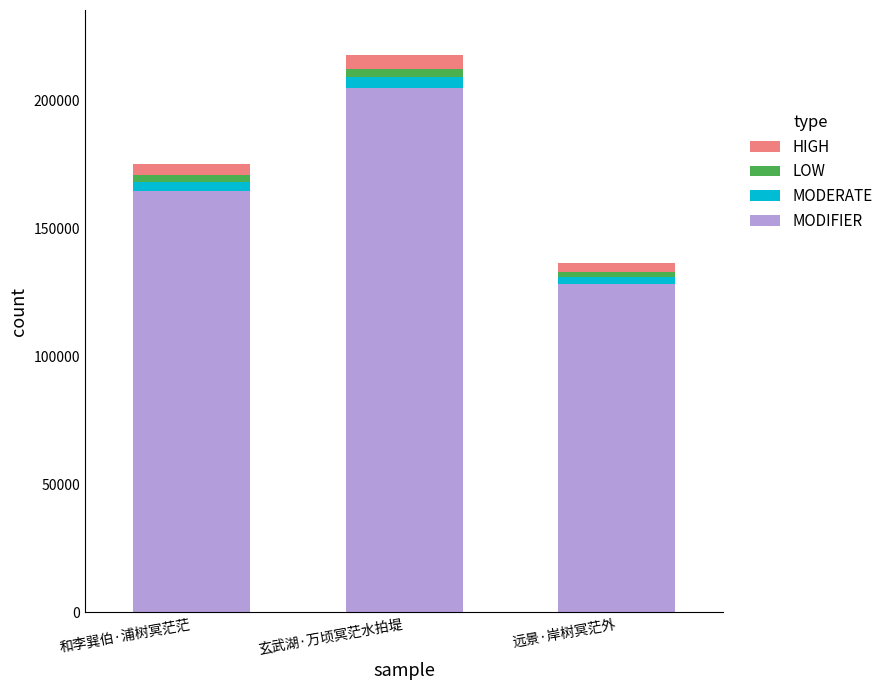

What is the average value of the MODIFIER series?

165922.8